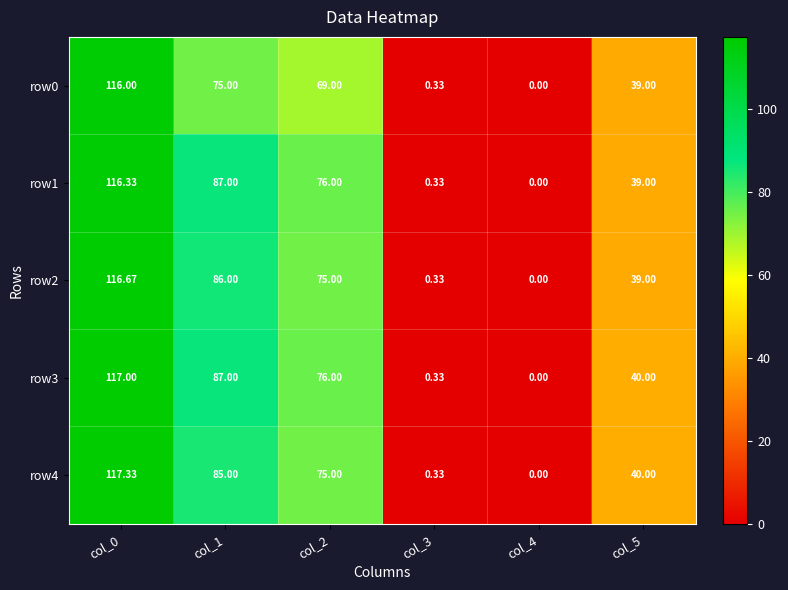

Is the value of row1 at col_0 greater than the value of row2 at col_2?

Yes